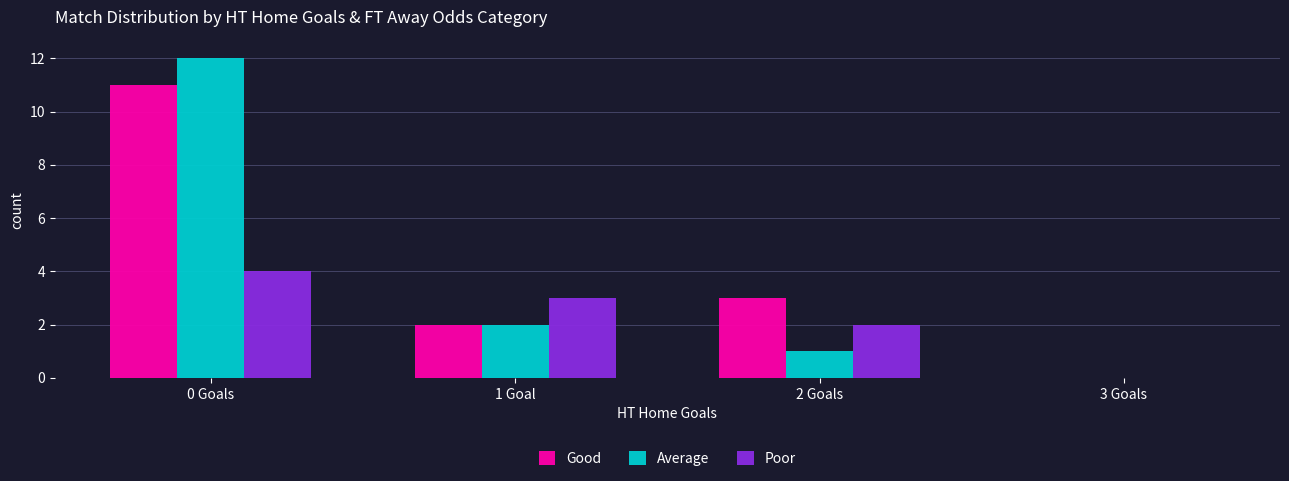

Which category has the highest value in the Poor series?

0 Goals